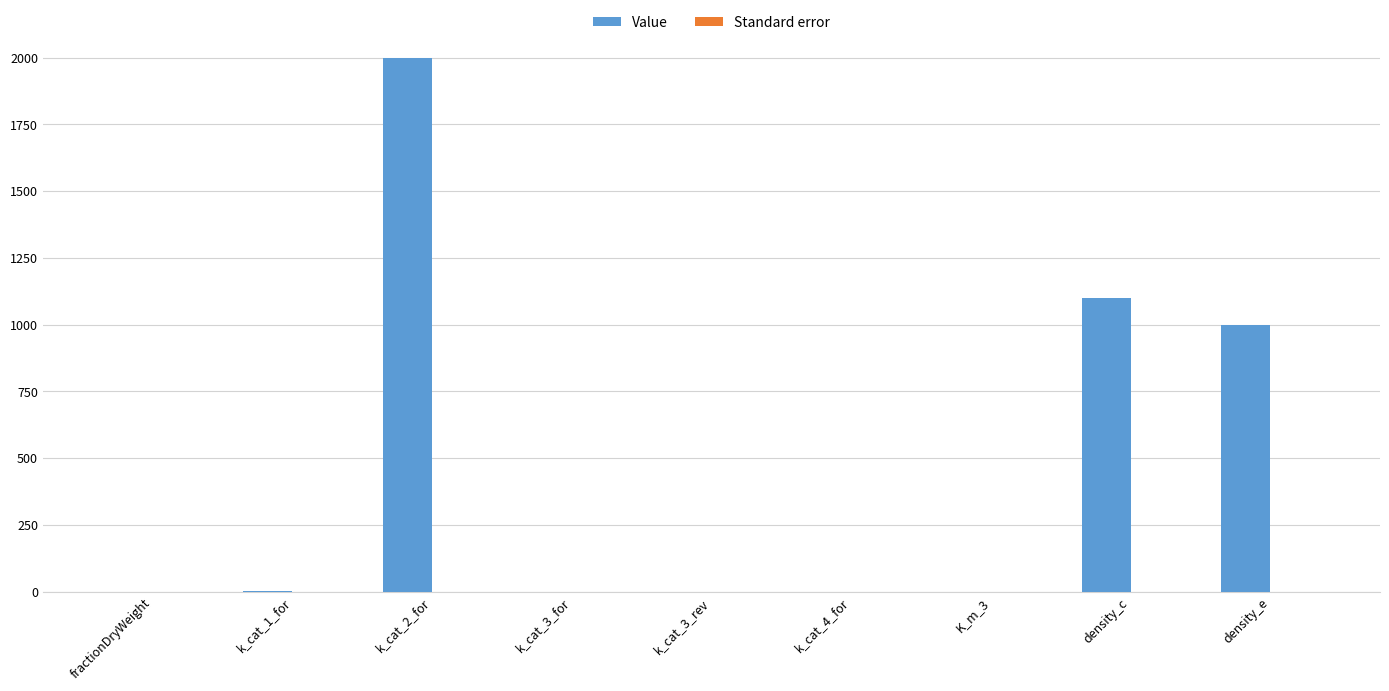

Which category has the highest value across all series?

k_cat_2_for